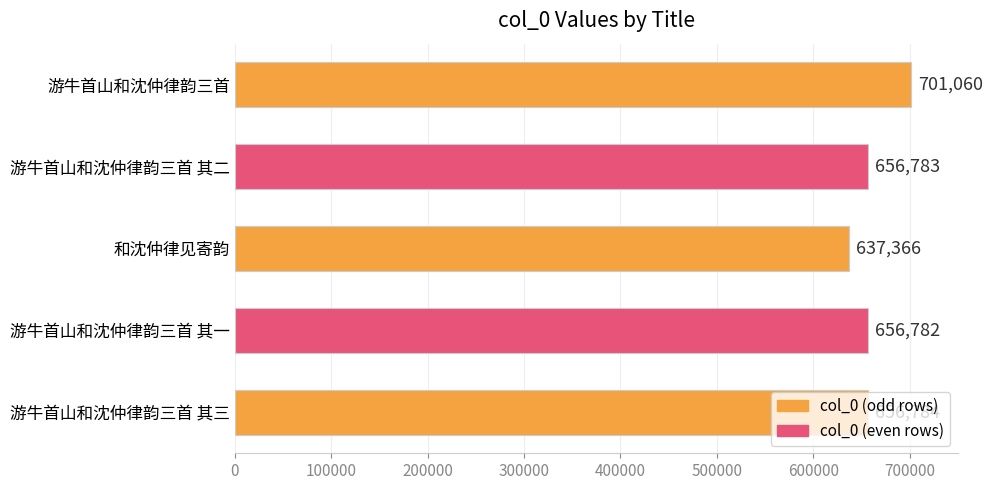

What is the ratio of the value at 游牛首山和沈仲律韵三首 其三 to the value at 游牛首山和沈仲律韵三首 其一?

1.0